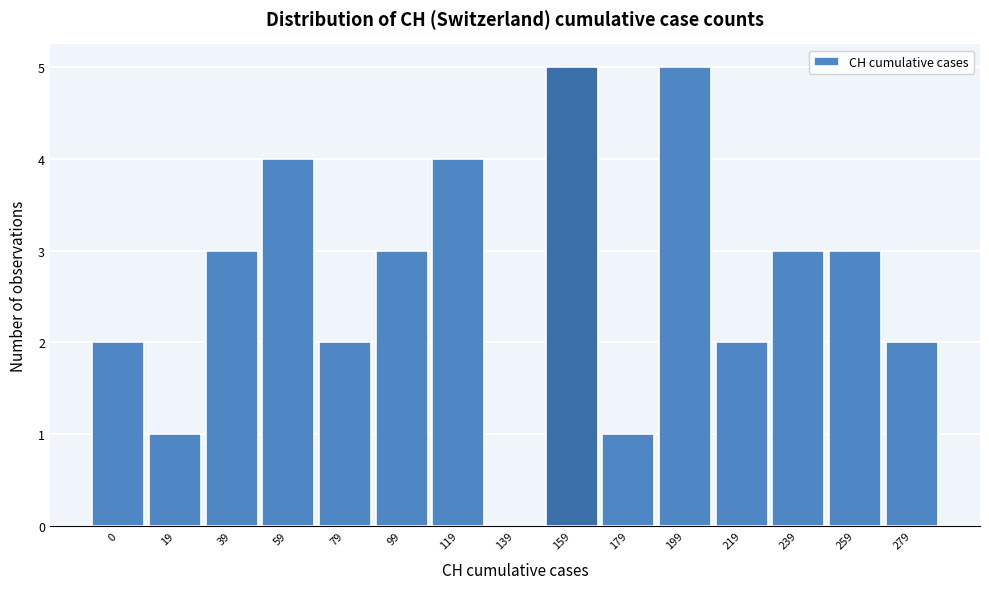

Reading right to left, list all the values displayed in this chart.

279=2	259=3	239=3	219=2	199=5	179=1	159=5	139=0	119=4	99=3	79=2	59=4	39=3	19=1	0=2